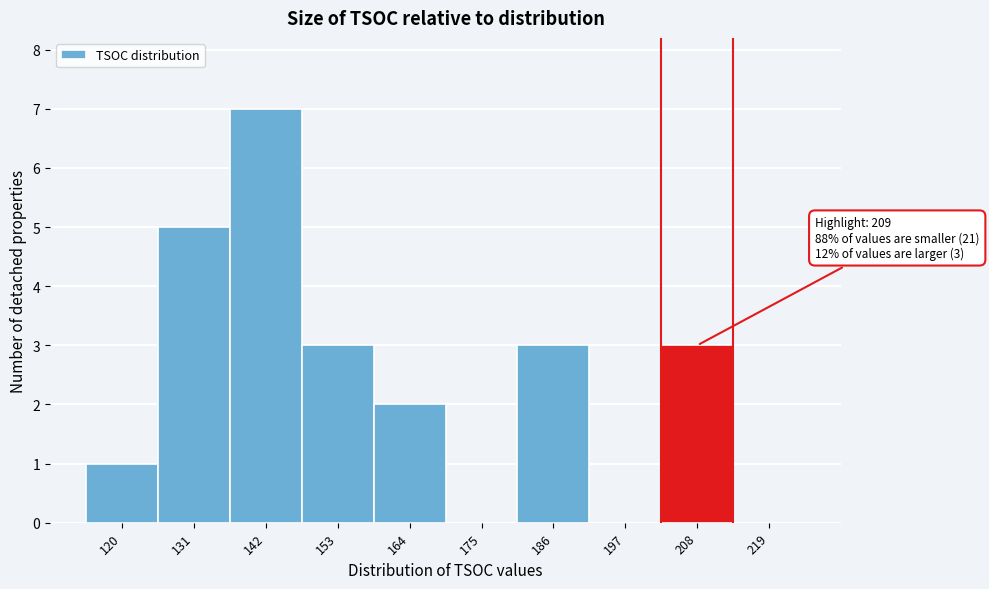

Reading left to right, list all the values displayed in this chart.

120=1	131=5	142=7	153=3	164=2	175=0	186=3	197=0	208=3	219=0